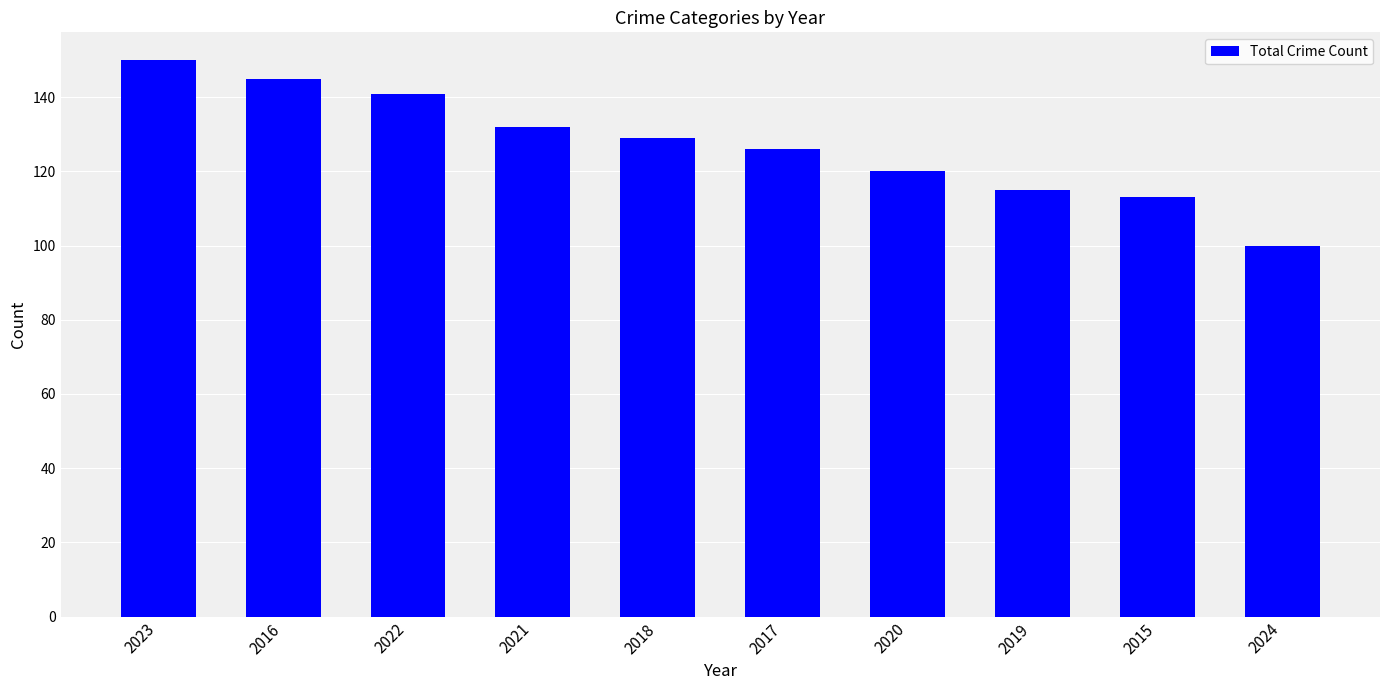

At which category does the chart reach its minimum across all series?

2024